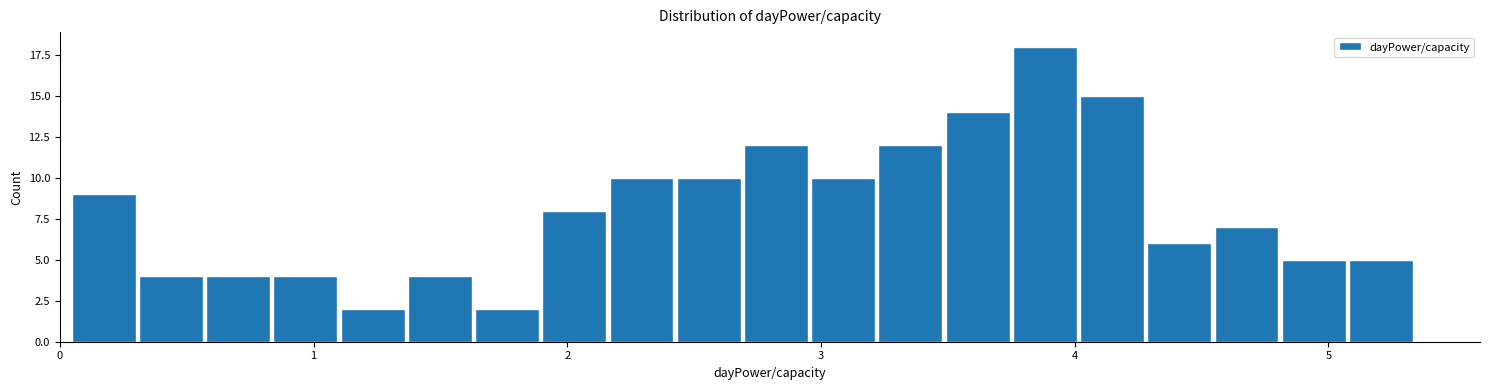

Around what value on the x-axis is the tallest bar? Give the approximate position of its centre, as read against the axis.

3.9